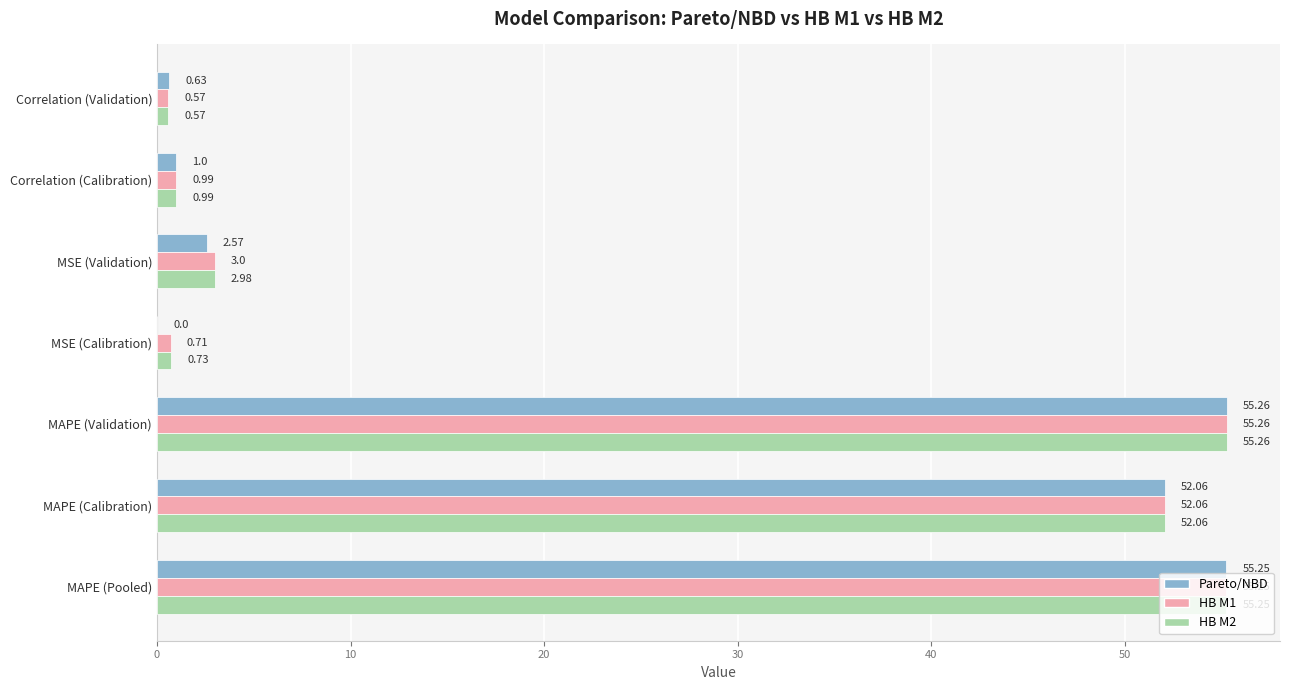

What is the sum of the HB M1 values at MAPE (Calibration) and MAPE (Pooled)?

107.3